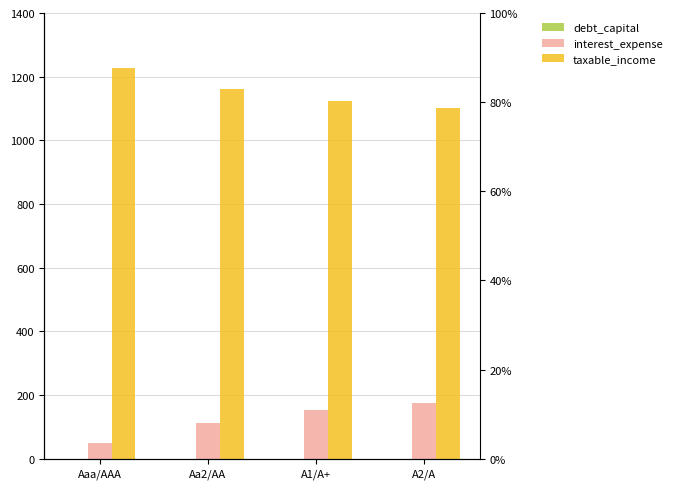

Where is debt_capital nearest to the value 0?

Aaa/AAA